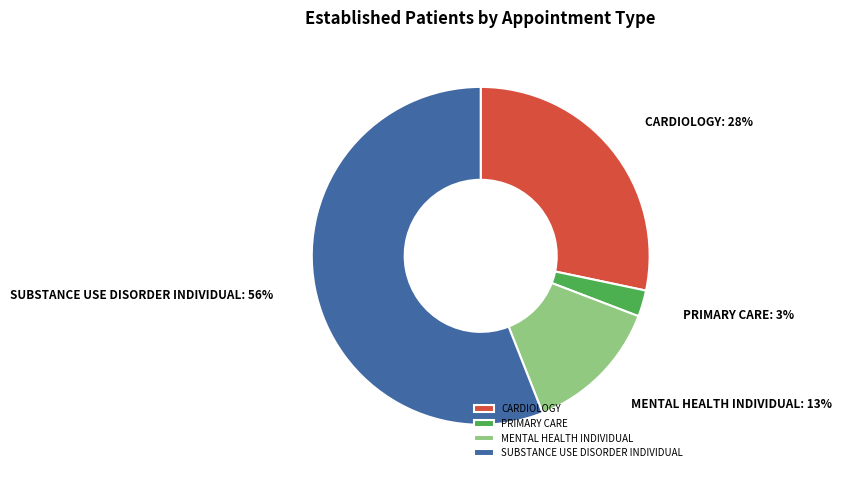

The SUBSTANCE USE DISORDER INDIVIDUAL slice represents 66% of the pie. True or false?

False